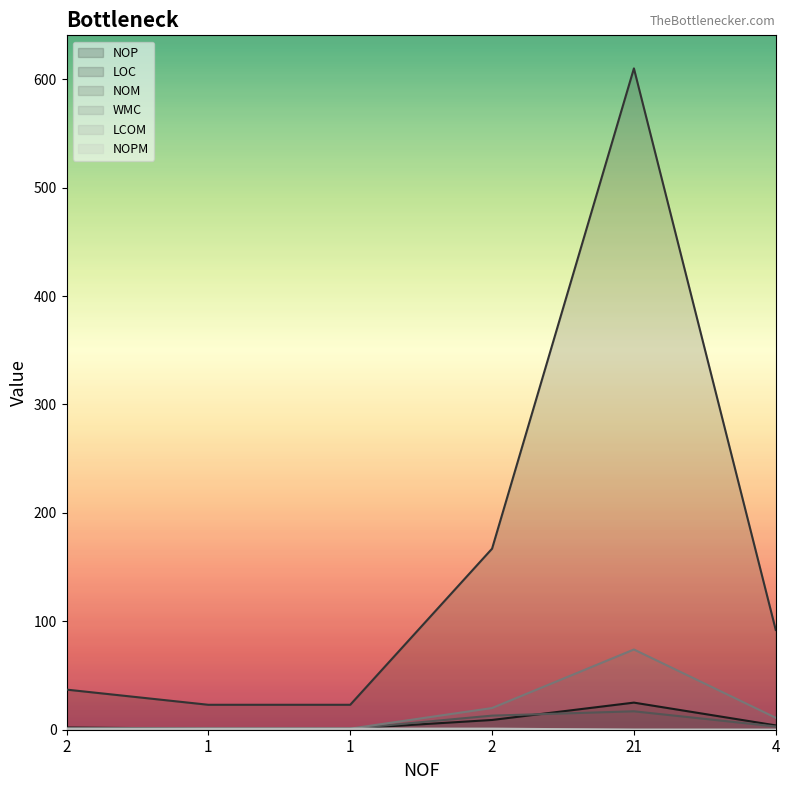

At which label does LOC reach its minimum?

1